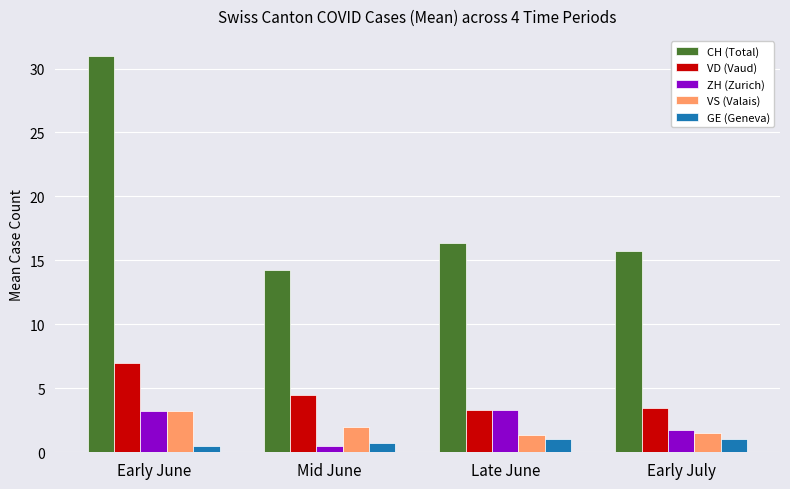

Which series has the largest range (max minus min)?

CH (Total)